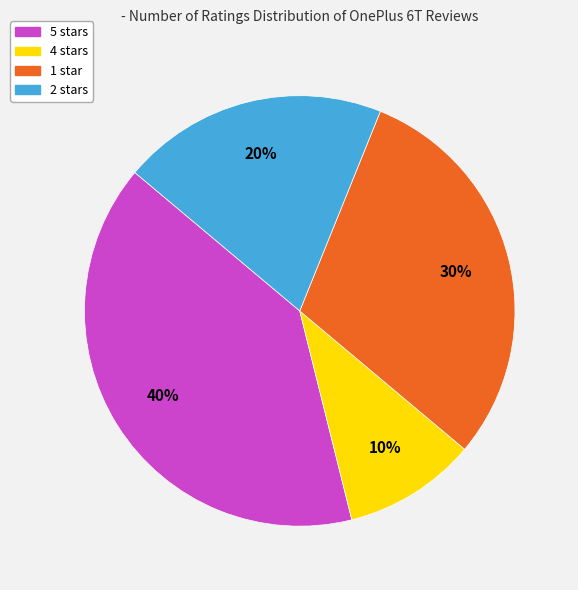

To the nearest percent, what is the average slice percentage?

25%